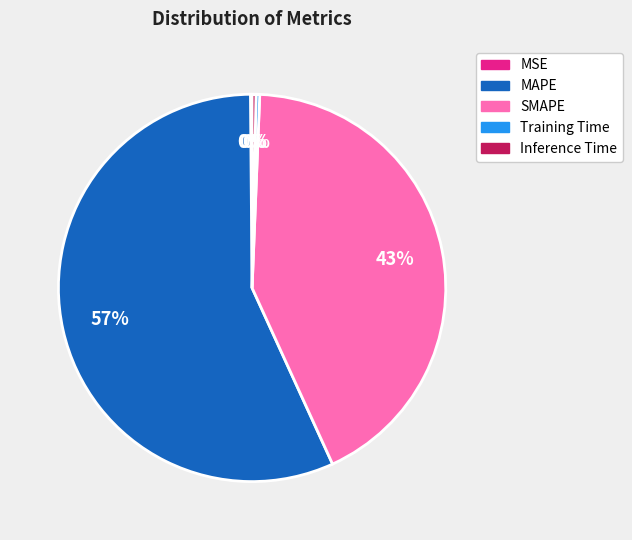

Which slice represents more than half of the pie?

MAPE